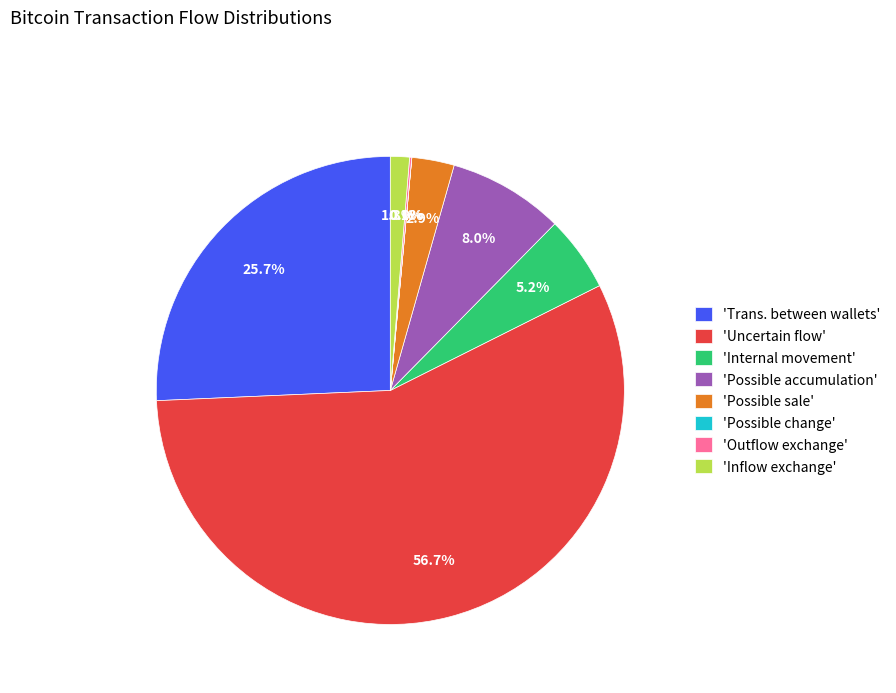

What portion of the pie excludes 'Inflow exchange'?

98.7%